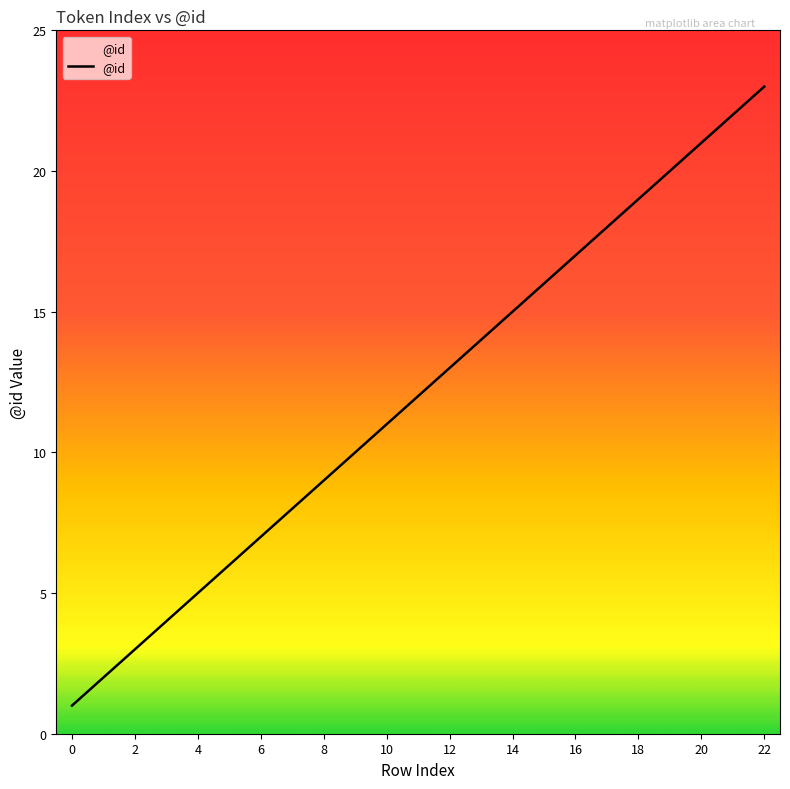

What is the difference between the maximum and minimum values?

22